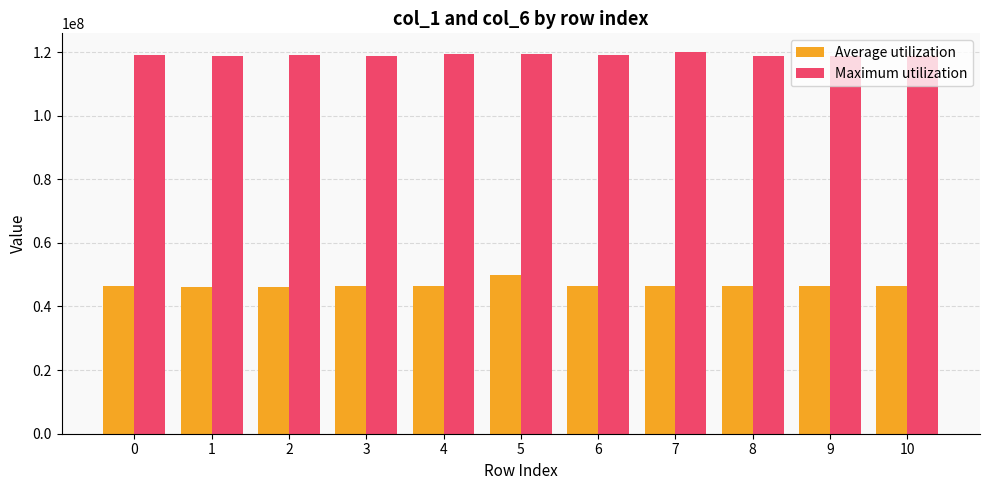

How many bars are there in each group?

2